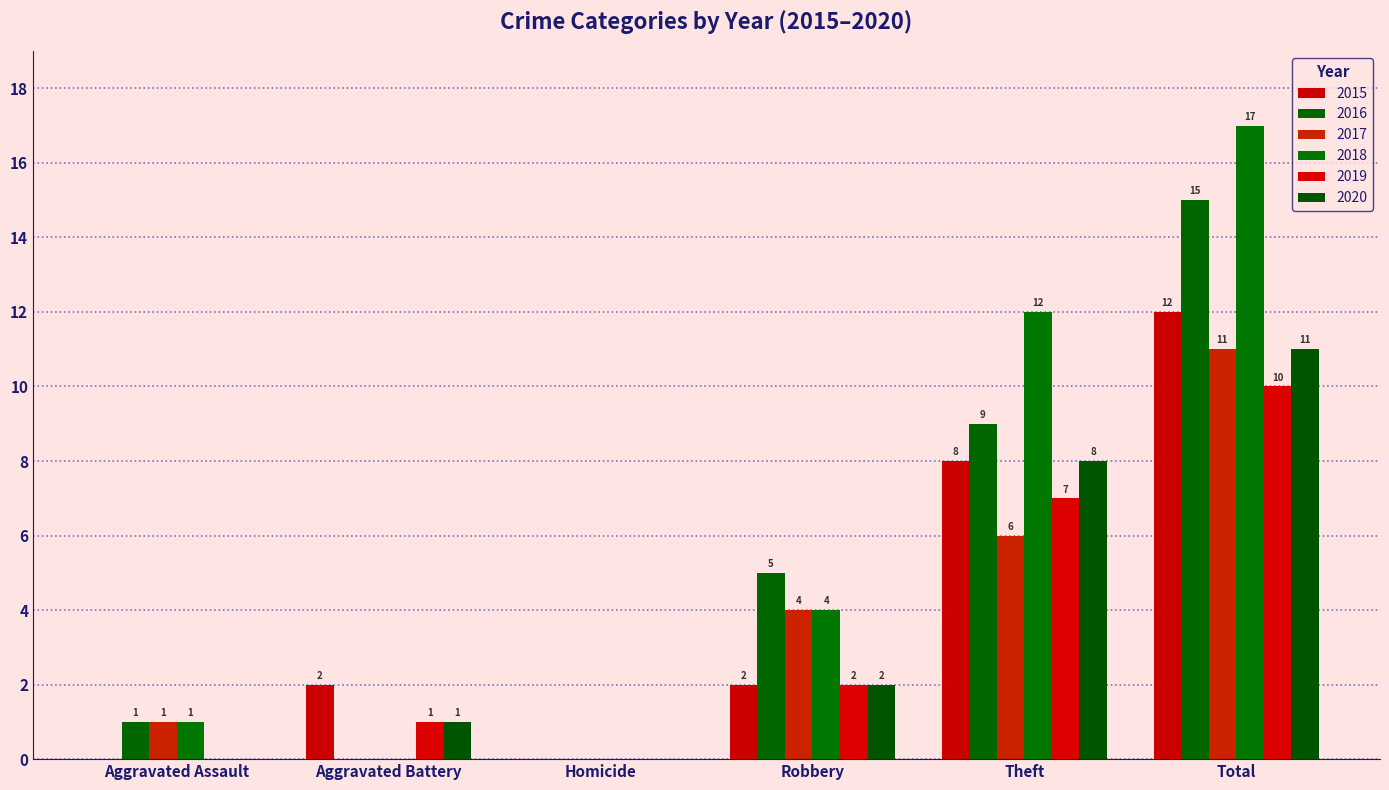

Between Total and Aggravated Battery, which is larger?

Total